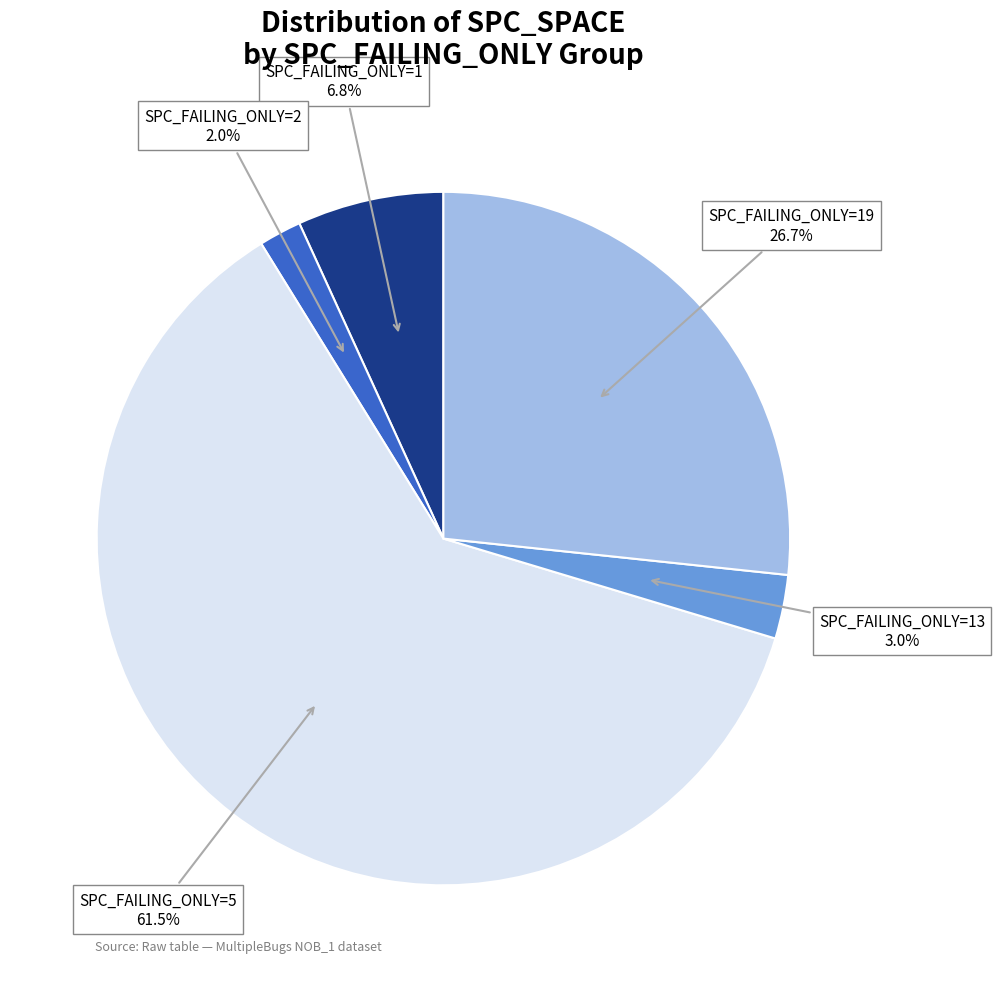

Does any single category account for the majority?

Yes